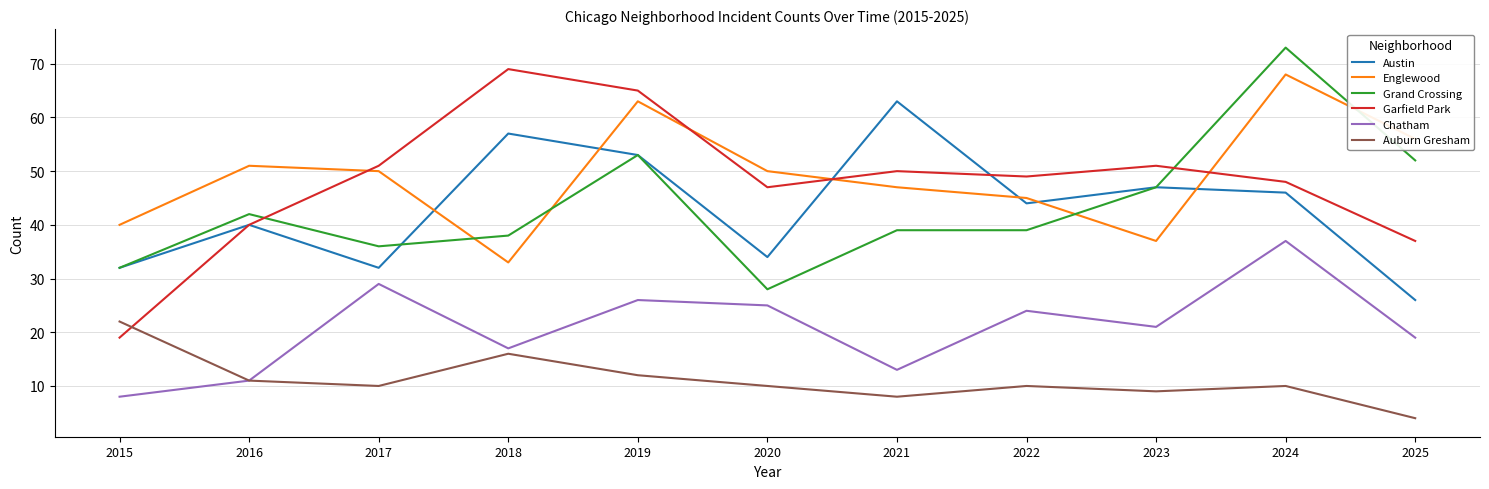

Is this an area chart (filled region under the line)?

No